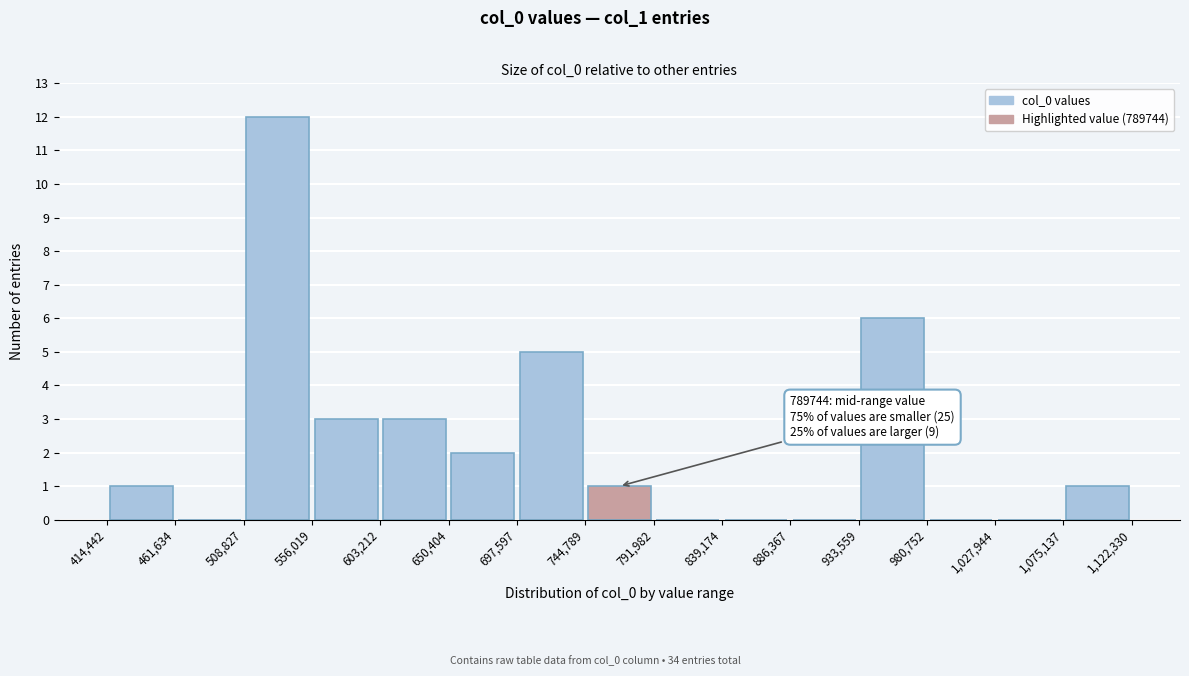

Over which range of the x-axis is the bar tallest?

508,827 to 556,019